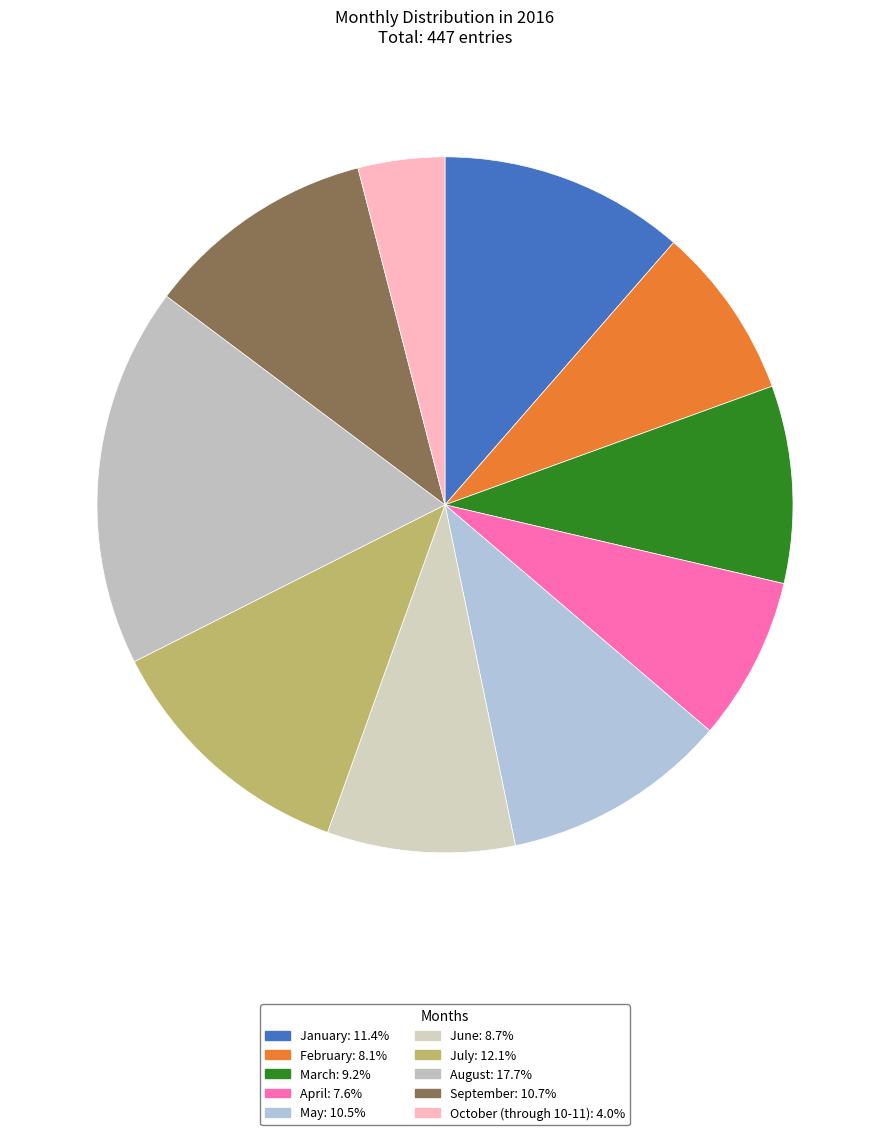

How many slices are in this pie chart?

10